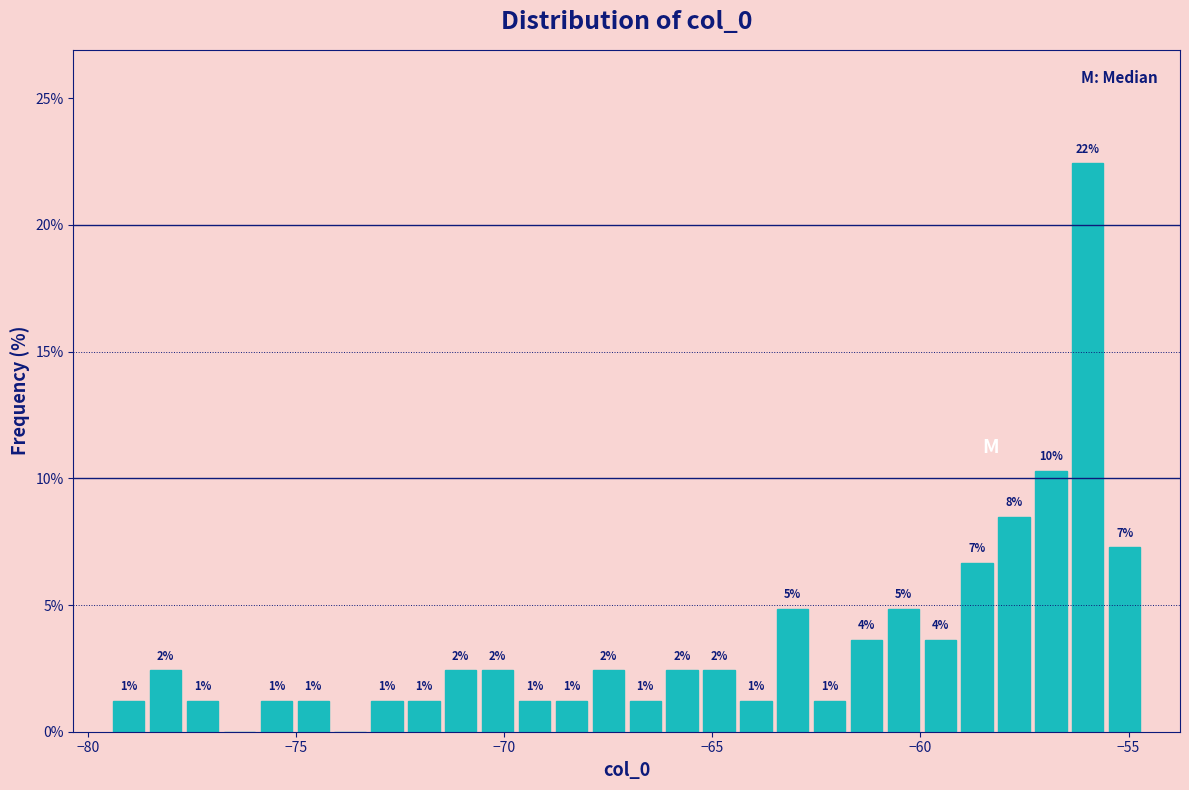

Read against the x-axis, roughly where is the centre of the tallest bar?

-56.0